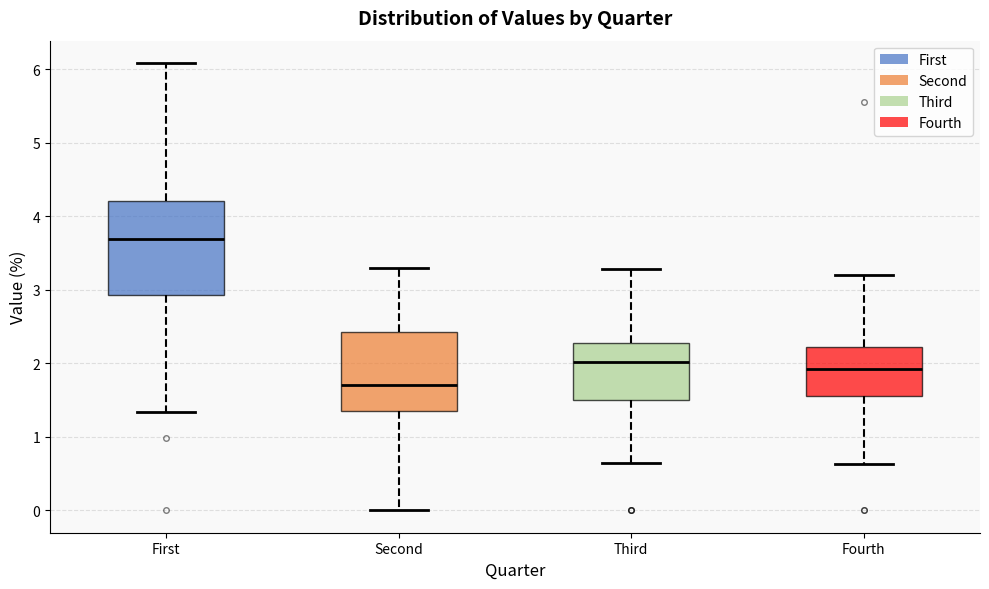

Which box is the tallest, from its lower edge to its upper edge?

First